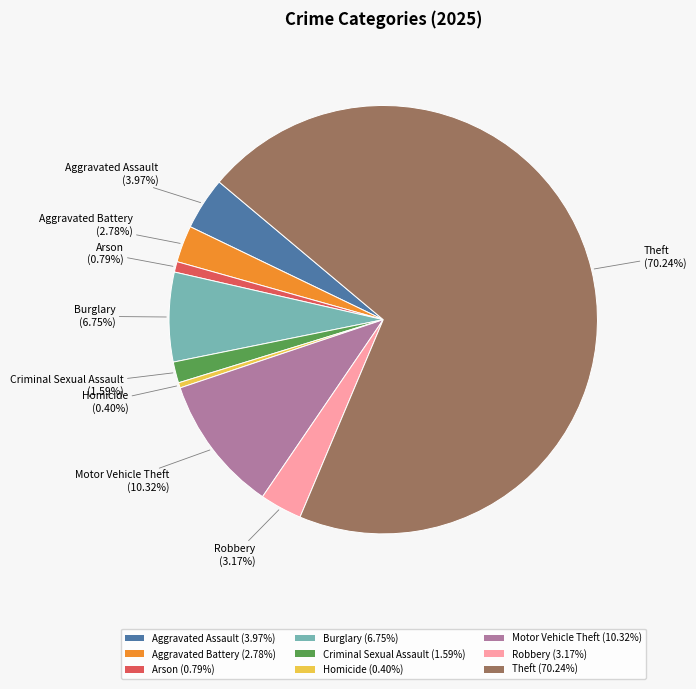

To the nearest percent, what is the difference between the largest and smallest slice percentages?

70%